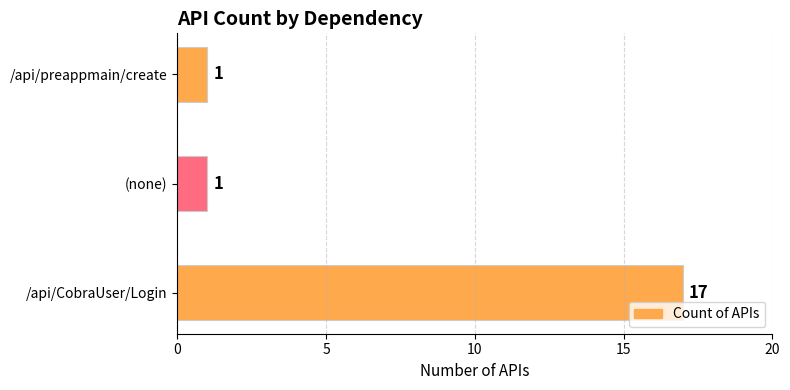

Approximately how many times larger is the value at /api/CobraUser/Login compared to /api/preappmain/create?

17.0